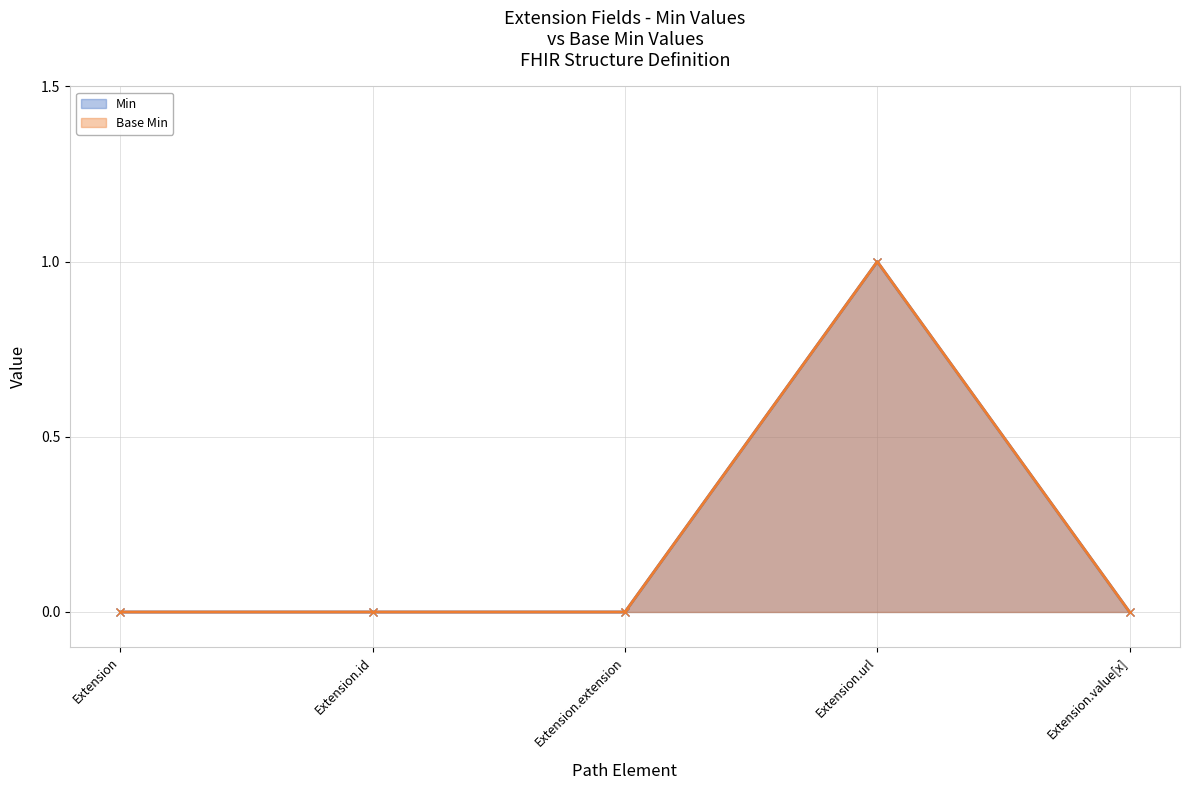

Reading left to right, transcribe all the data shown in this chart.

Min: 0	0	0	1	0
Base Min: 0	0	0	1	0